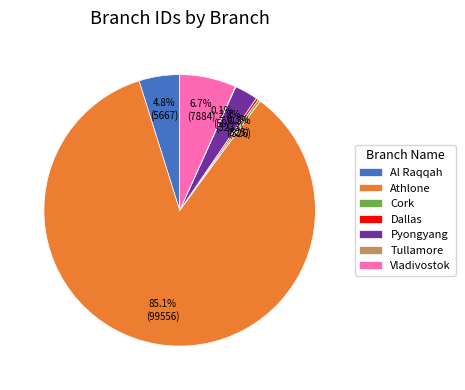

To the nearest percent, what is the average slice percentage?

14%